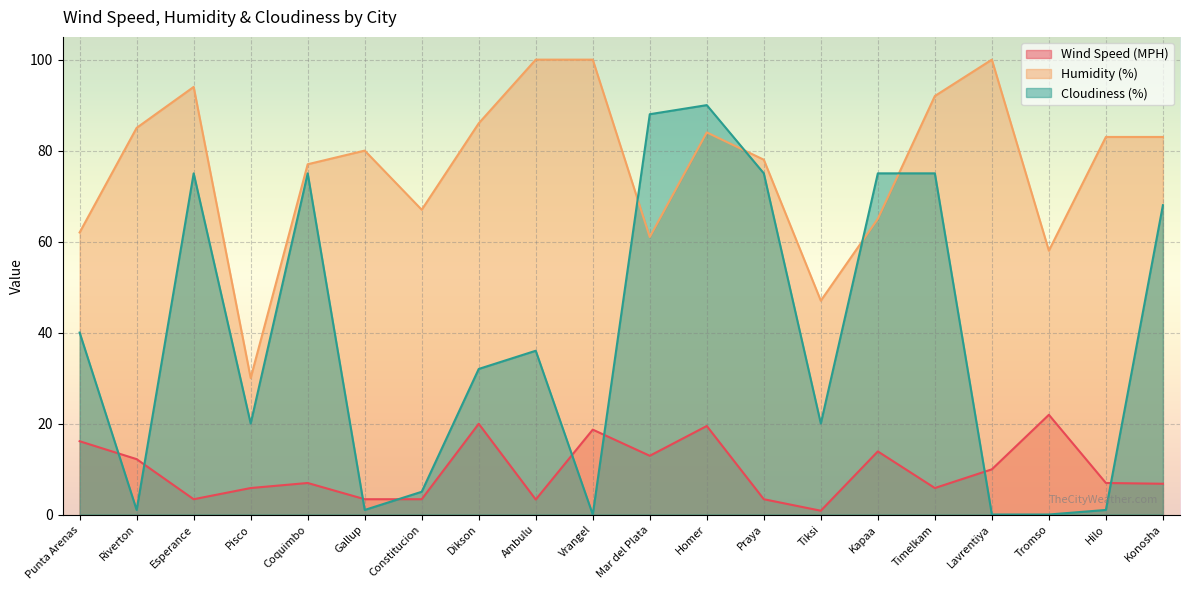

What is the spread (max minus min) of values at Timelkam?

86.2